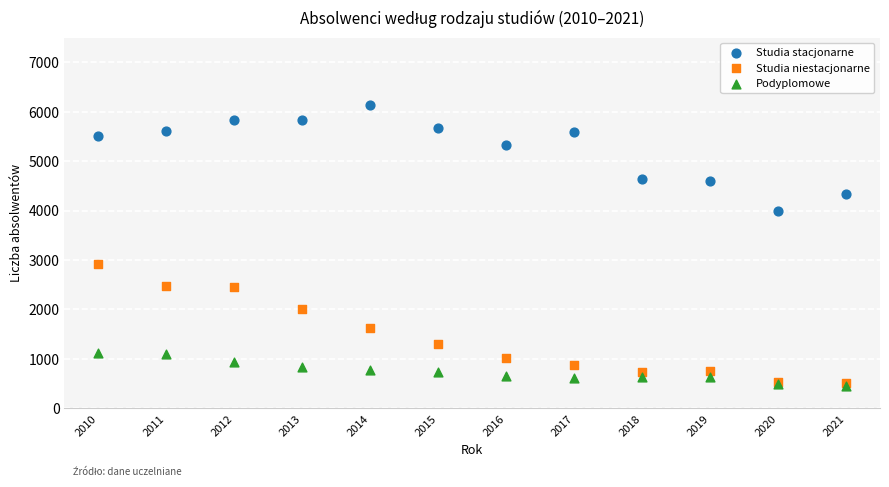

Which series has the largest Y range (max minus min)?

Studia niestacjonarne